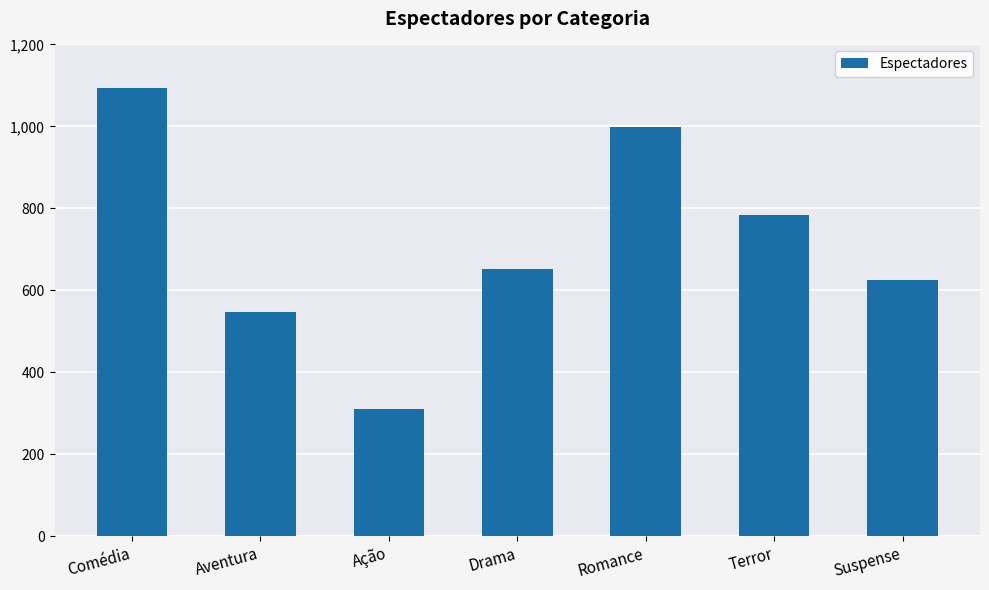

How many bars are there in total?

7